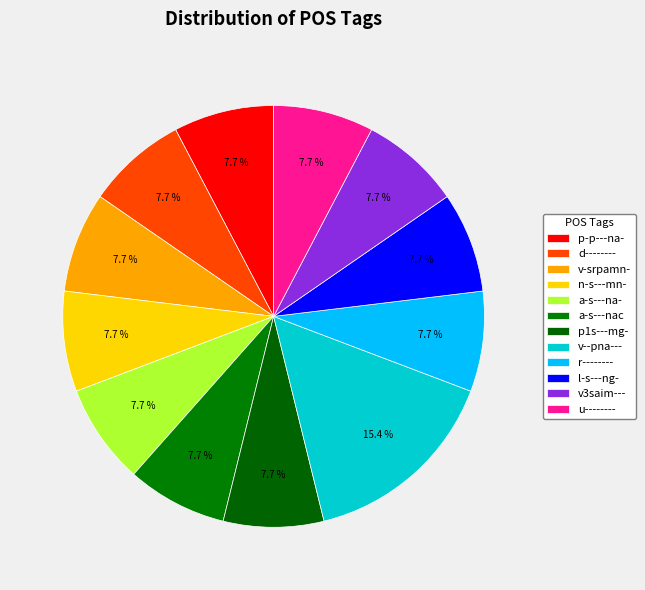

How many segments does this pie chart have?

12